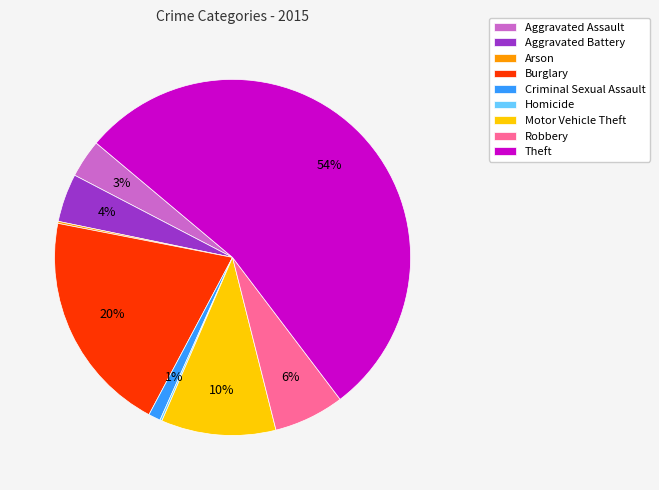

What is the largest slice in the pie chart?

Theft